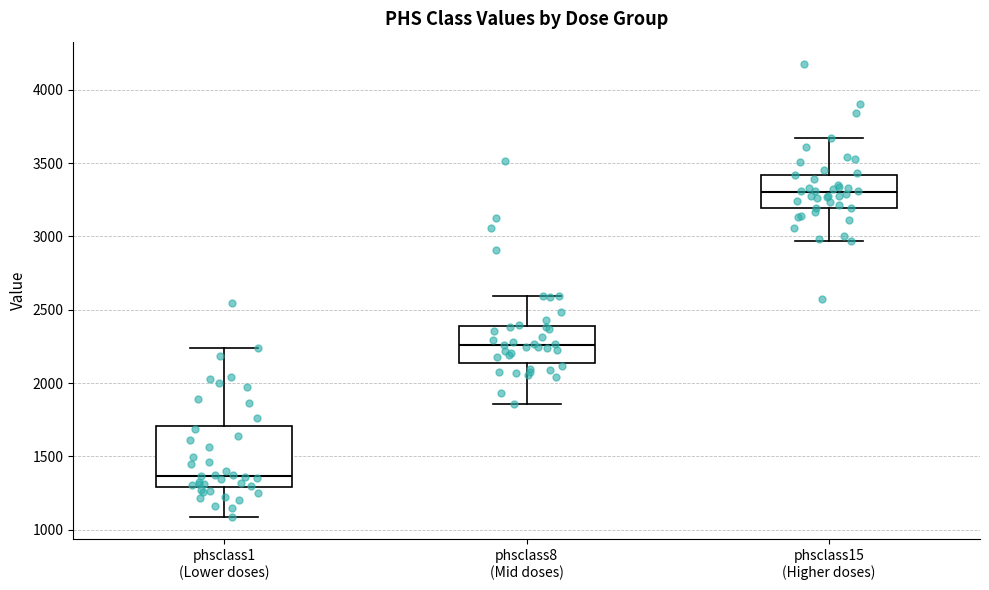

Where is the upper edge of the box for phsclass1 (Lower doses) on the y-axis? The values are not printed on the chart, so give them approximately, as read against the axis.

1700